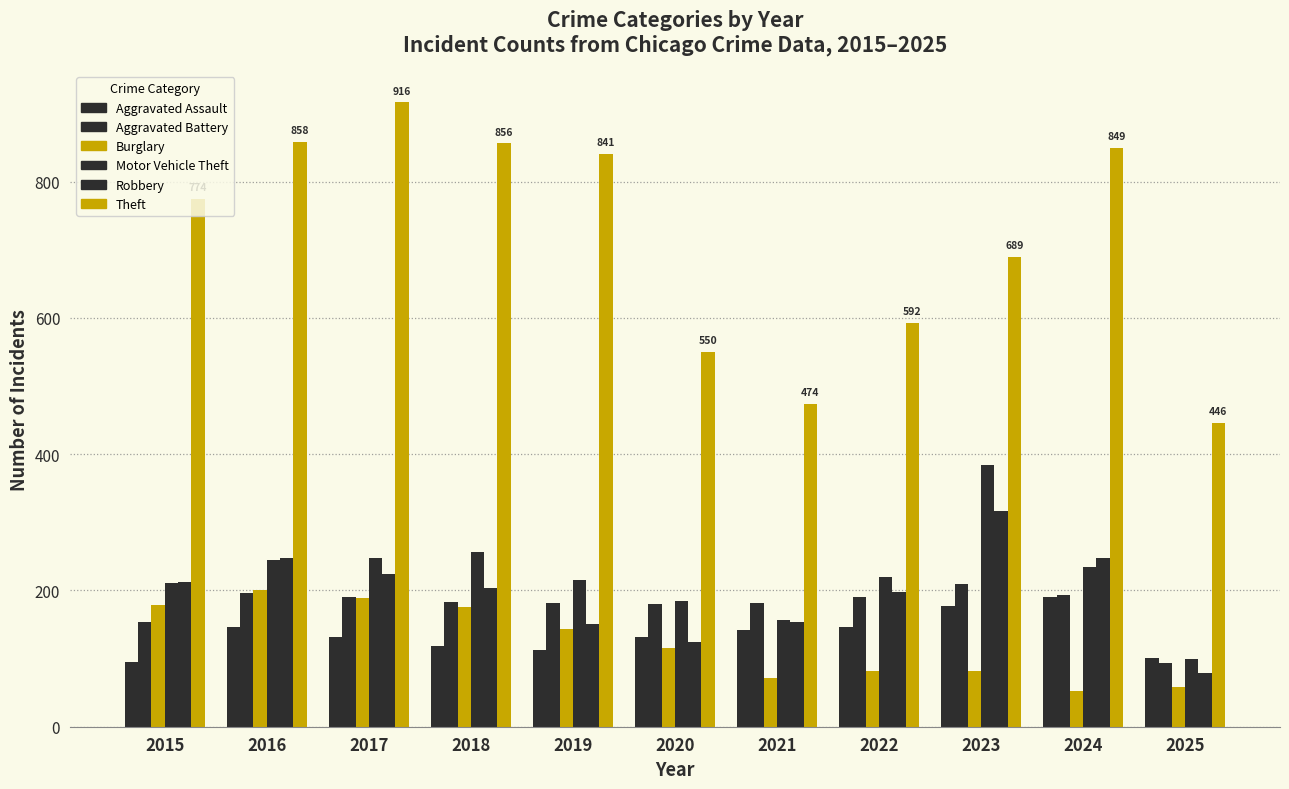

How many values in the Burglary series are below 115?

5